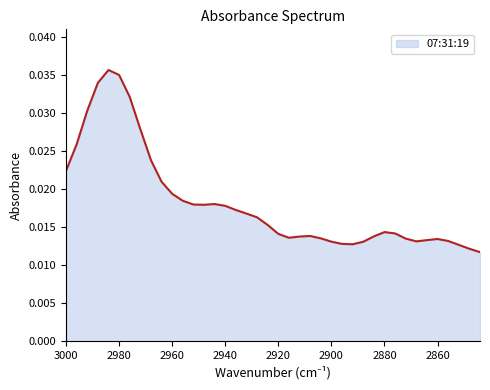

Count the number of data series in this chart.

1